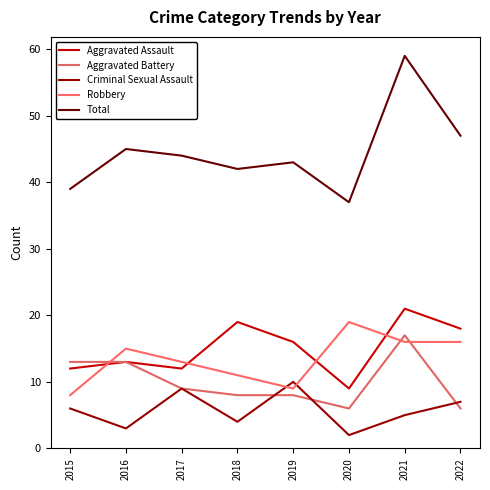

True or false: Criminal Sexual Assault and Total cross at least once.

False